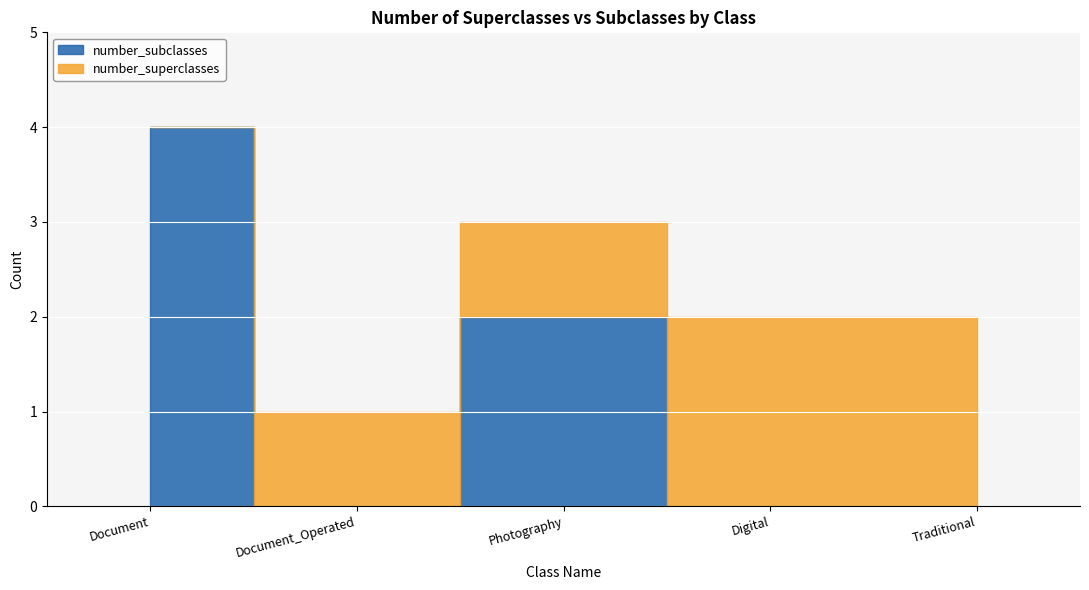

Rank the categories by value from highest to lowest.

Document, Photography, Digital, Document_Operated, Traditional